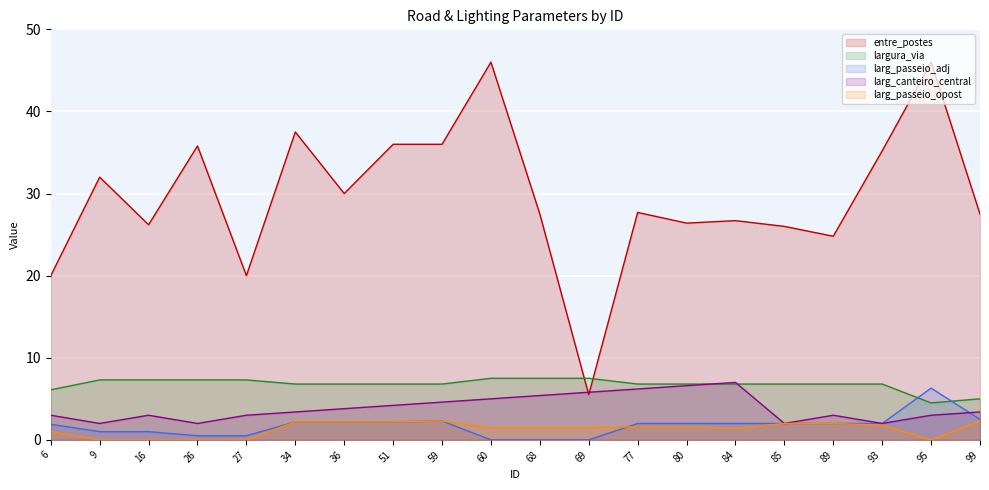

True or false: largura_via and larg_passeio_opost intersect in this chart.

False